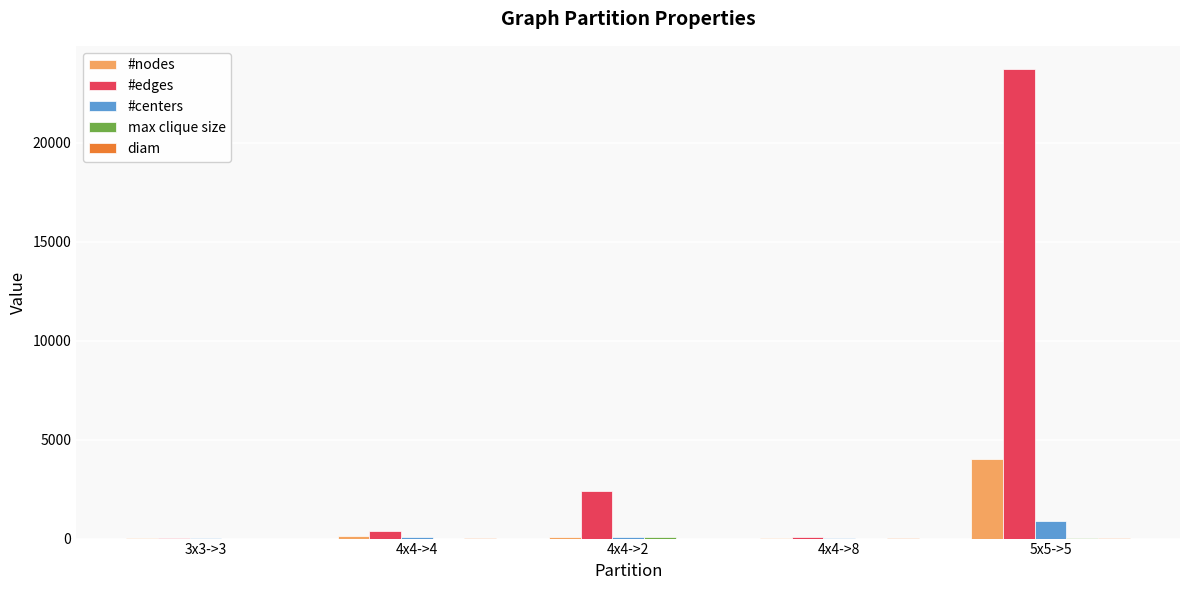

Which series has the largest total across all categories?

#edges